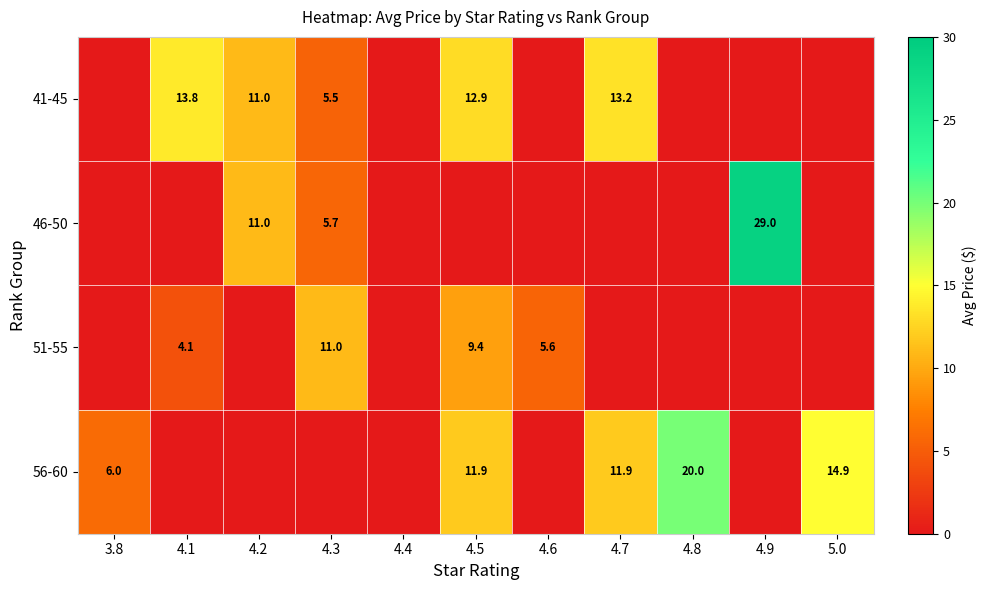

What is the spread (max minus min) of values at 3.8?

6.0